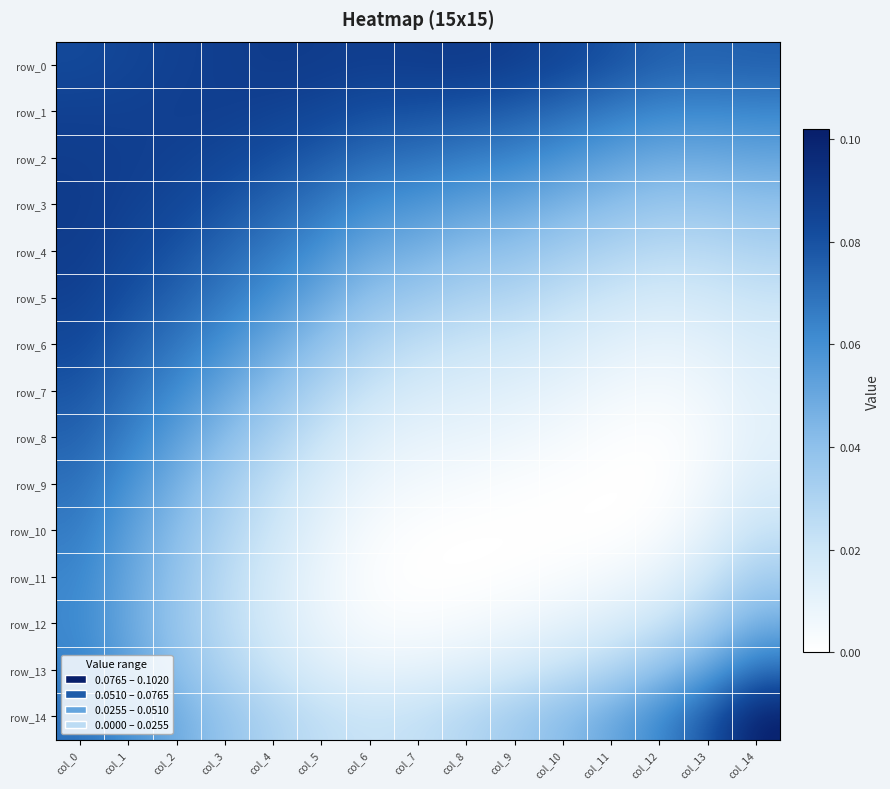

Count the row_3 values in the range 0 to 1.

15